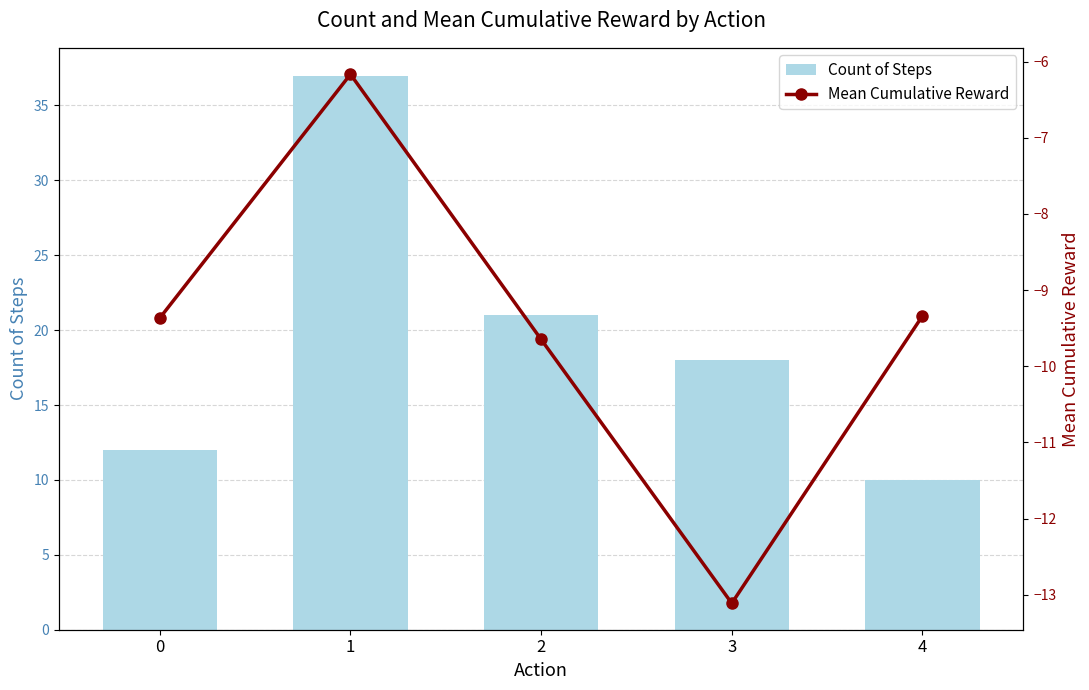

How many series are shown in this chart?

2